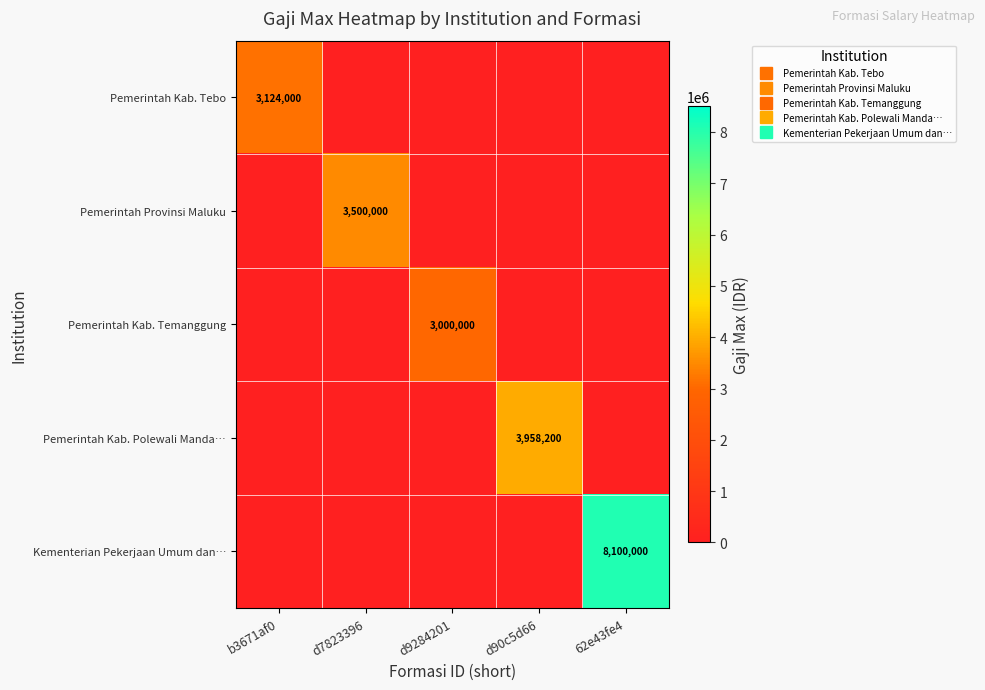

Is it true that Pemerintah Provinsi Maluku equals 1835964 at b3671af0?

False